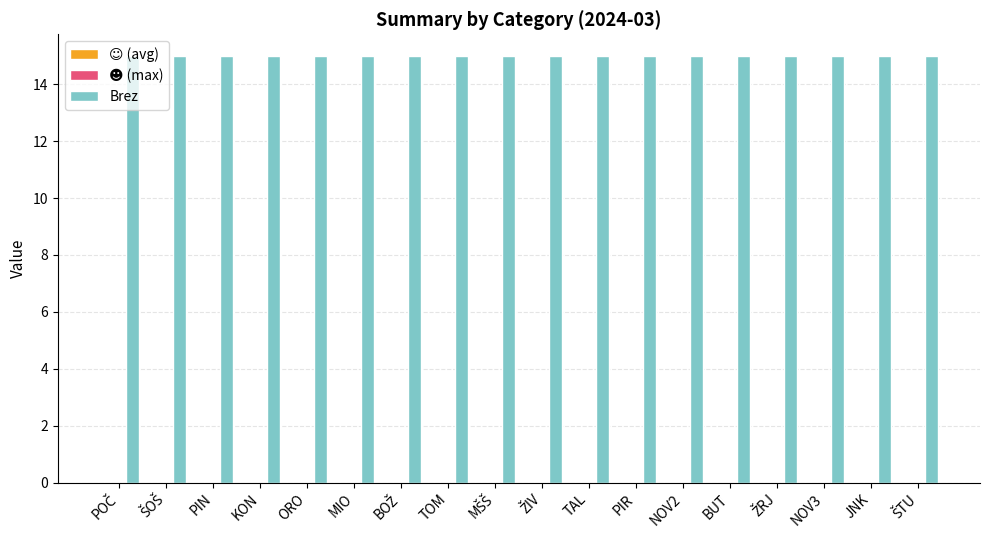

How many bars are there in total?

54